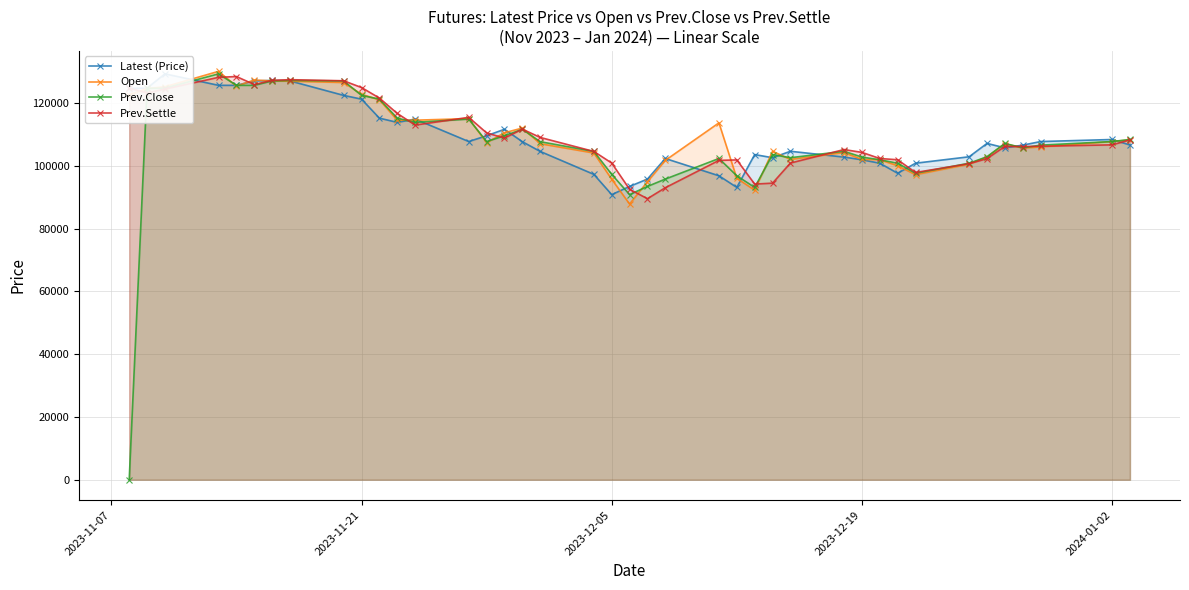

What are all the series names shown in the legend?

Latest (Price), Open, Prev.Close, Prev.Settle